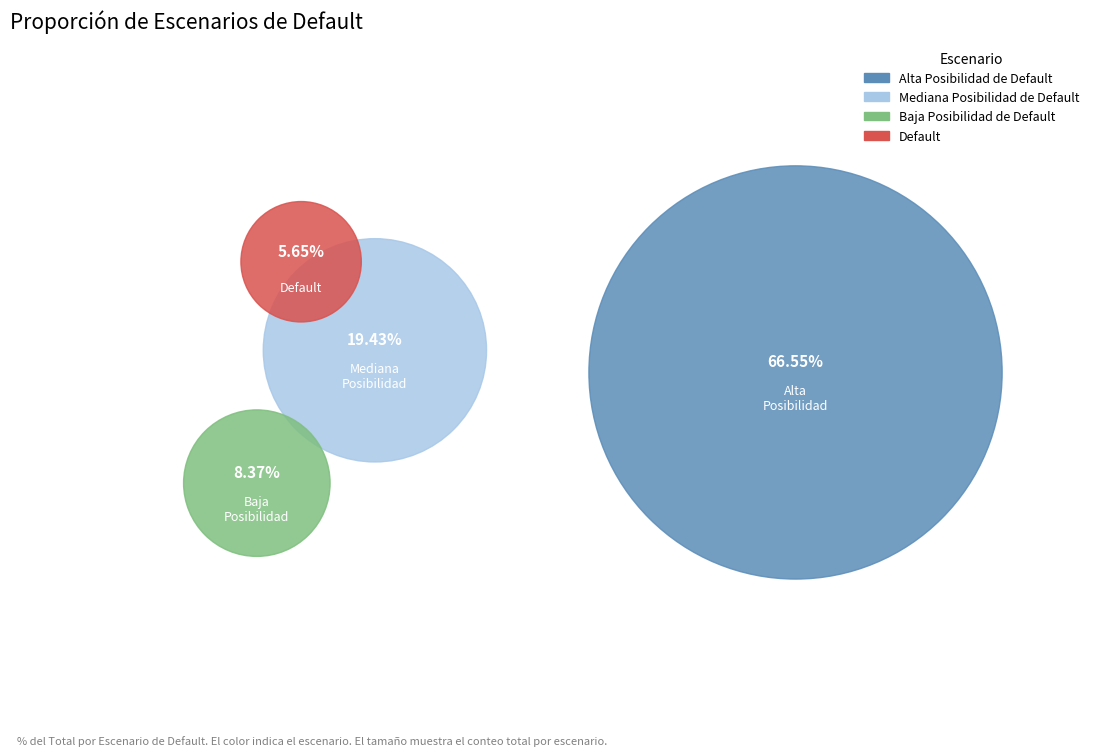

Rank the categories by value from lowest to highest.

Default, Baja Posibilidad de Default, Mediana Posibilidad de Default, Alta Posibilidad de Default